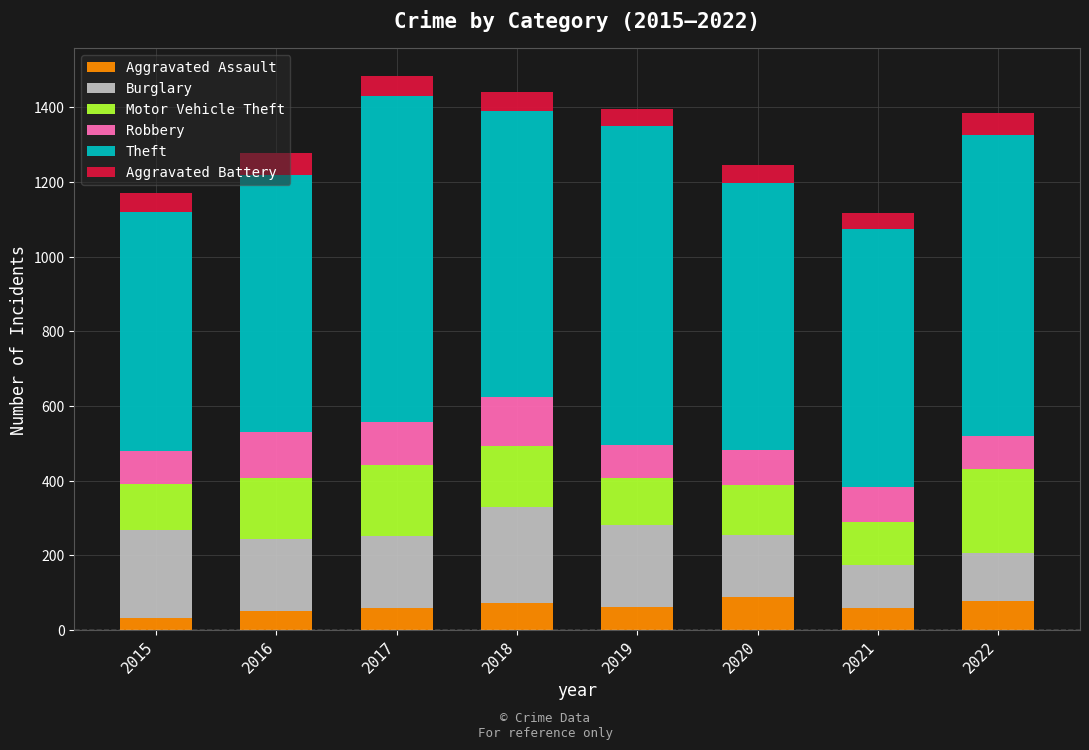

What is the average value of the Aggravated Assault series?

62